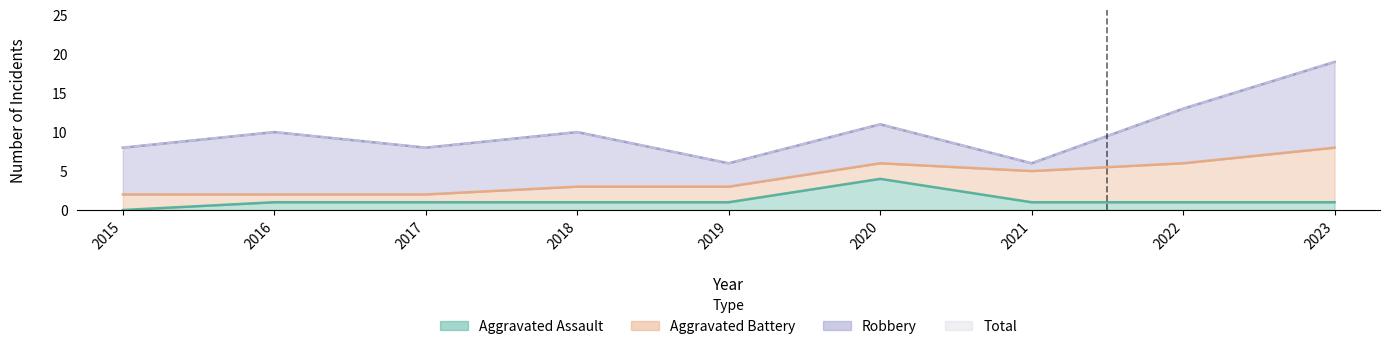

Where is Total nearest to the value 12?

2020